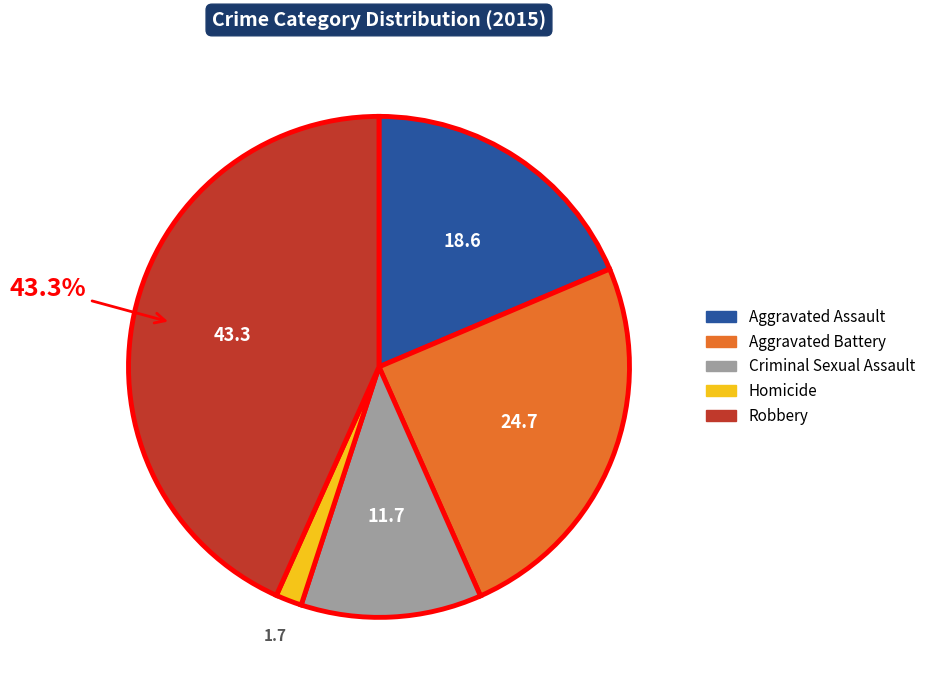

To the nearest percent, what is the combined percentage of Robbery and Criminal Sexual Assault?

55%